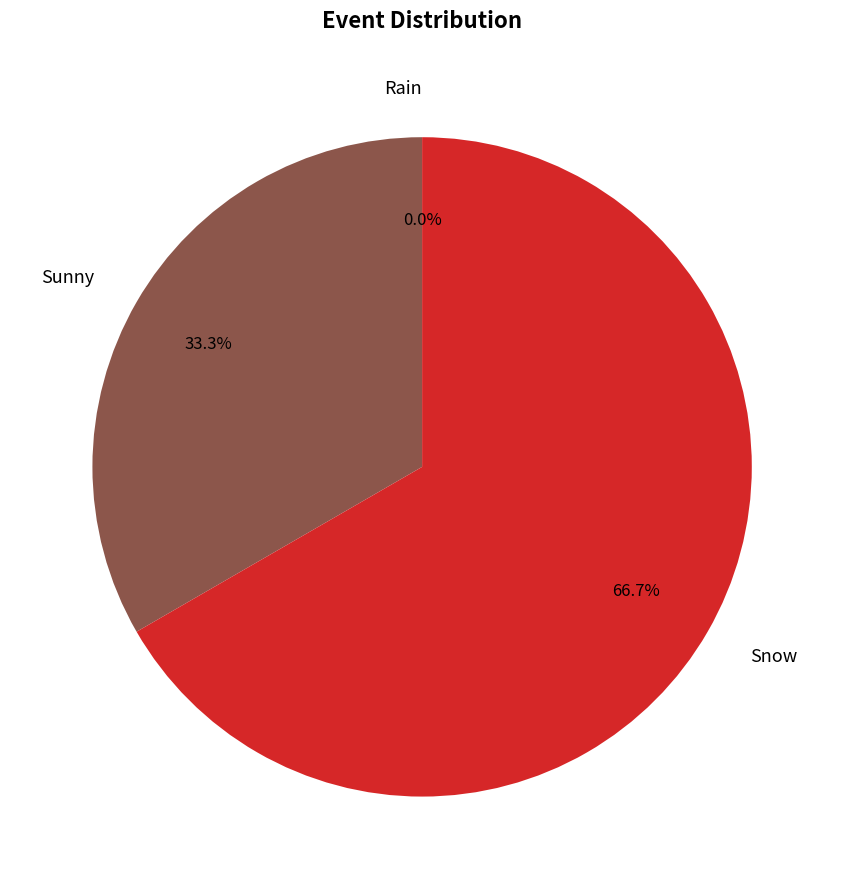

What is the change in value from Sunny to Snow?

+1